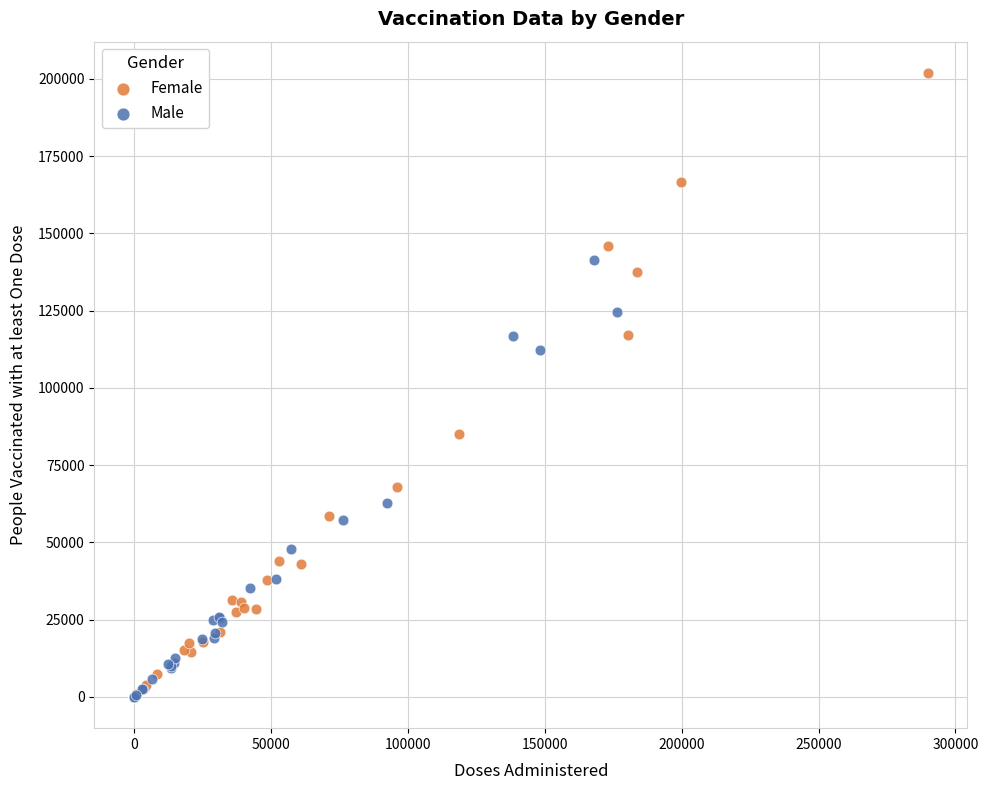

Which series has the widest spread of Y values?

Female